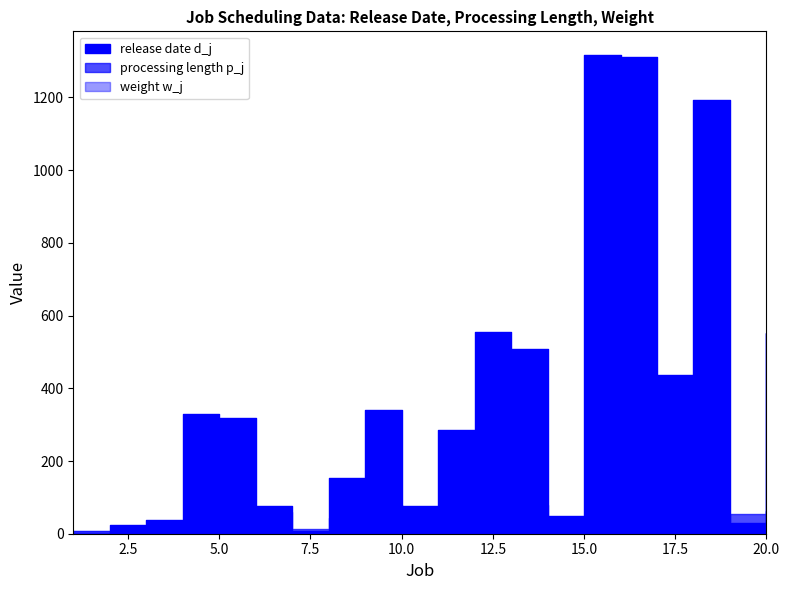

How many times do weight w_j and release date d_j cross each other?

1